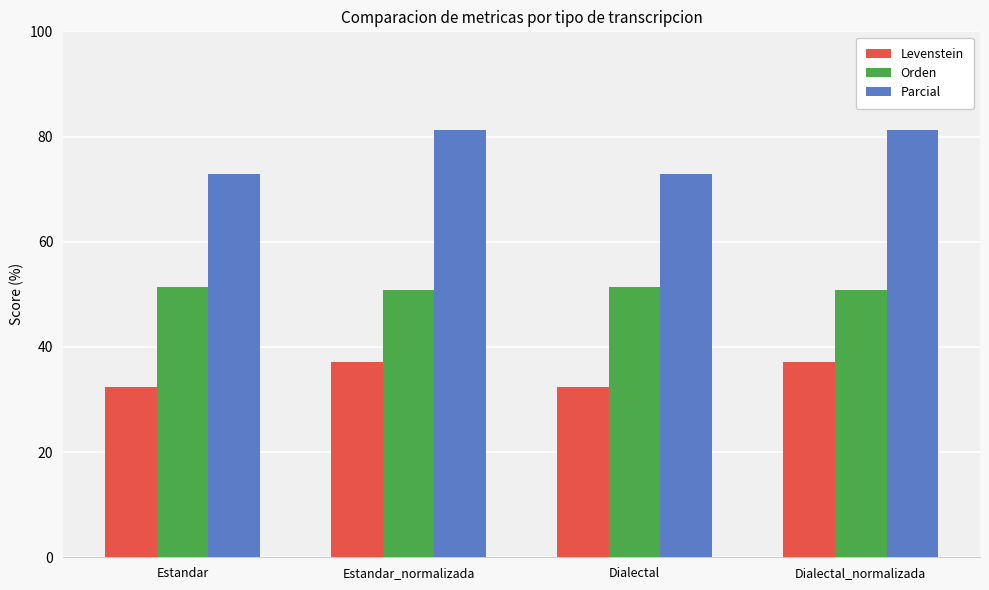

Count the number of data series in this chart.

3